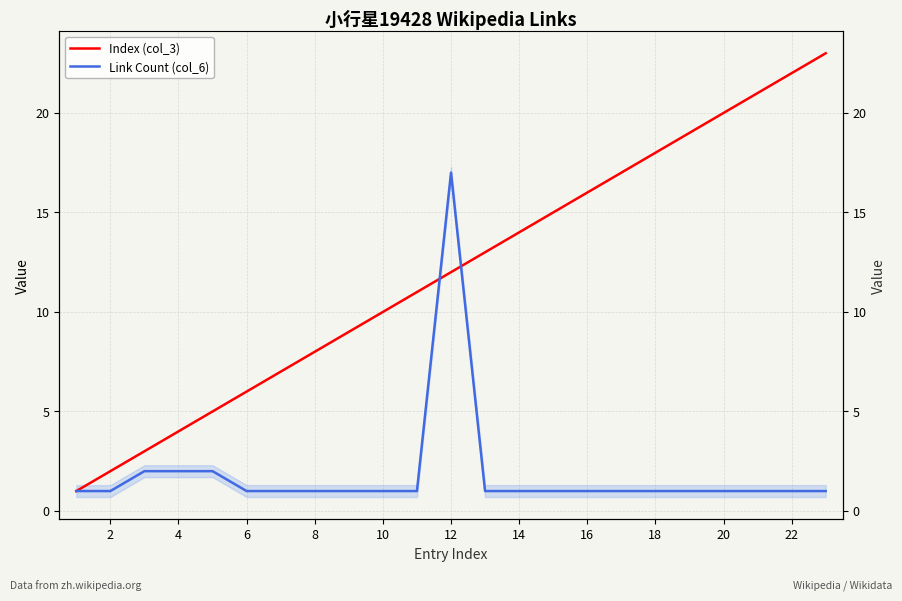

True or false: Index (col_3) and Link Count (col_6) cross at least once.

True